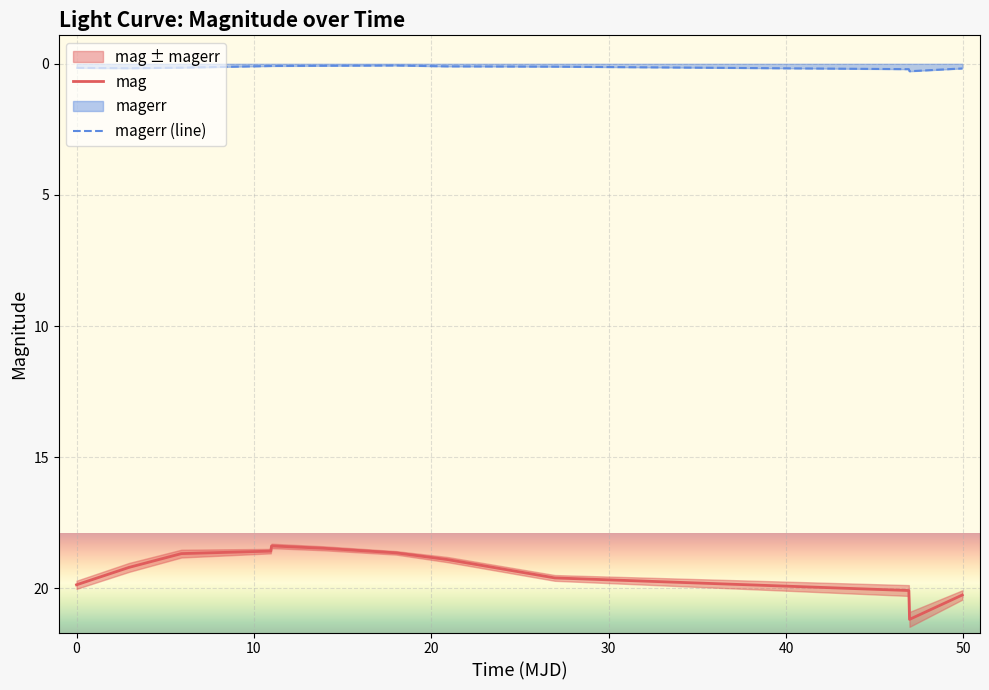

What is the value of the mag point at the 4th from the left?

18.6